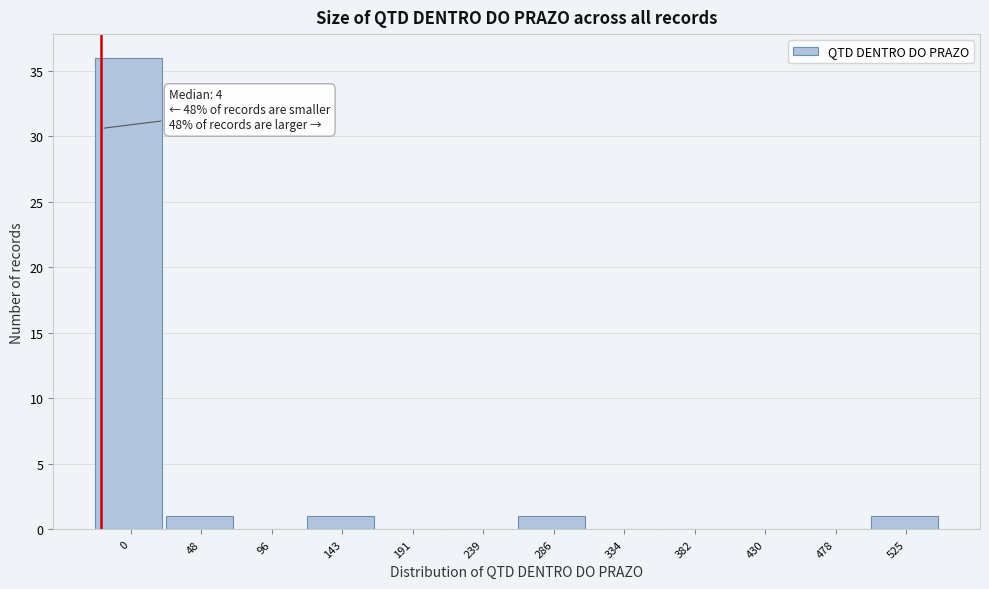

Reading left to right, extract all data points from this chart.

0=36	48=1	96=0	143=1	191=0	239=0	286=1	334=0	382=0	430=0	478=0	525=1